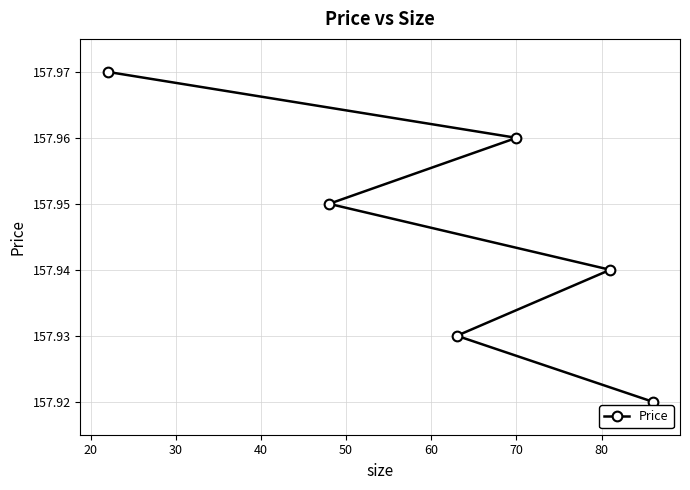

What is the value of the 6th point from the left?

157.9